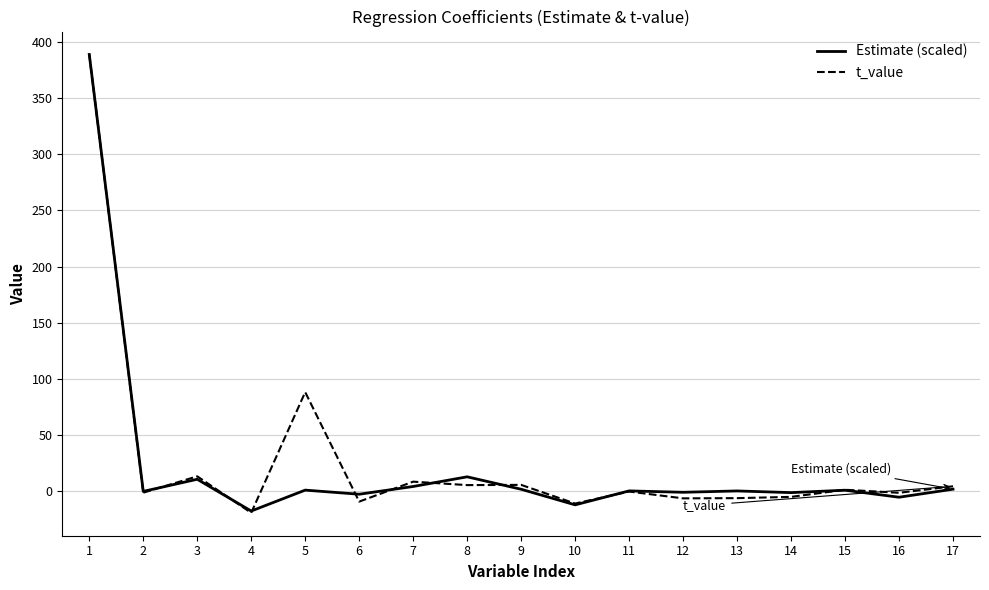

Does the chart display data point markers on the line(s)?

No